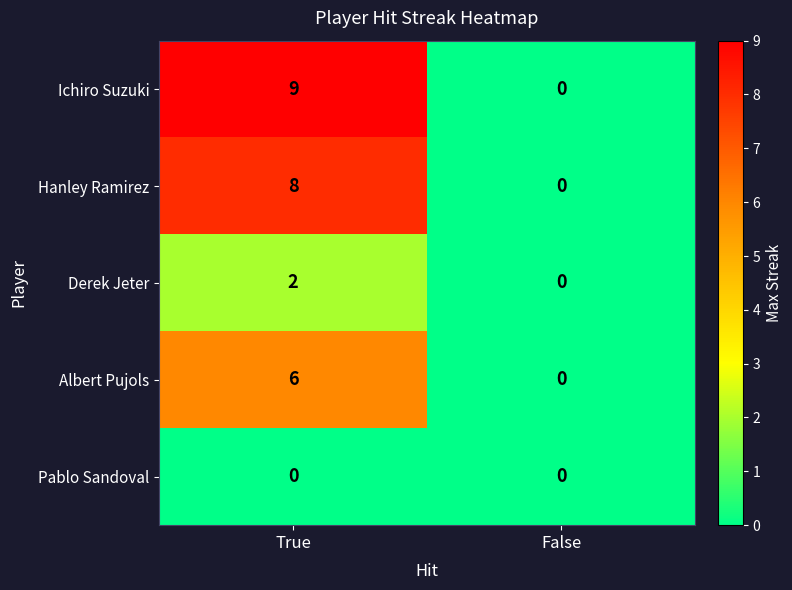

Rank the series at True from highest to lowest value.

Ichiro Suzuki, Hanley Ramirez, Albert Pujols, Derek Jeter, Pablo Sandoval